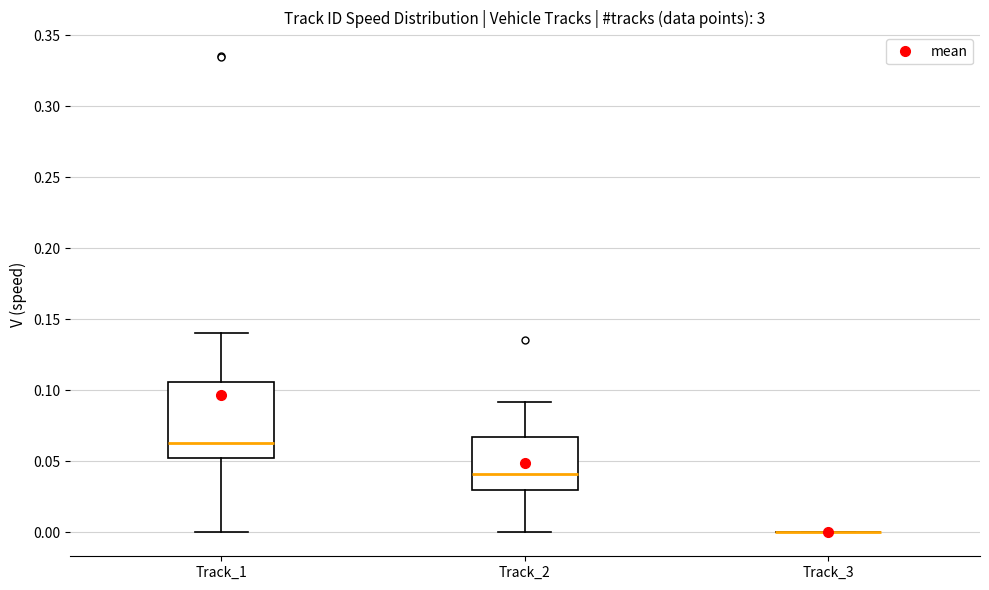

Reading left to right, read every box against the y-axis: the position of its median line, the range the box covers, and the ends of its whiskers. The values are not printed on the chart, so give them approximately, as read against the axis.

Track_1: median 0.065, box 0.050 to 0.105, whiskers 0.000 to 0.140
Track_2: median 0.040, box 0.030 to 0.065, whiskers 0.000 to 0.090
Track_3: box collapsed to a line at 0.000, whiskers 0.000 to 0.000